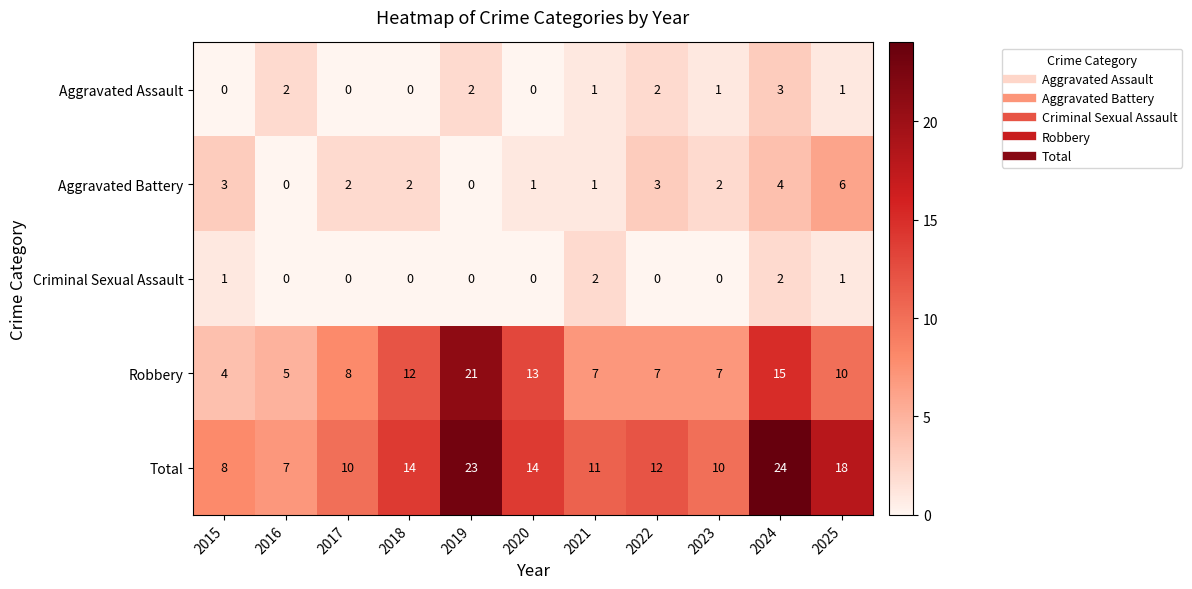

The Total series shows 10 at 2023. True or false?

True